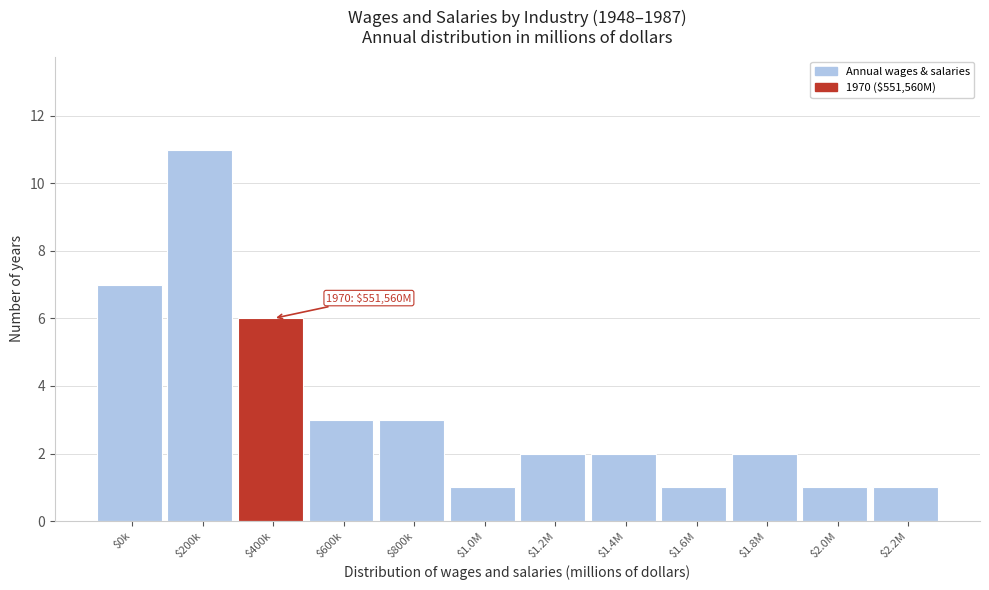

Reading left to right, what are all the values shown in this chart?

7	11	6	3	3	1	2	2	1	2	1	1